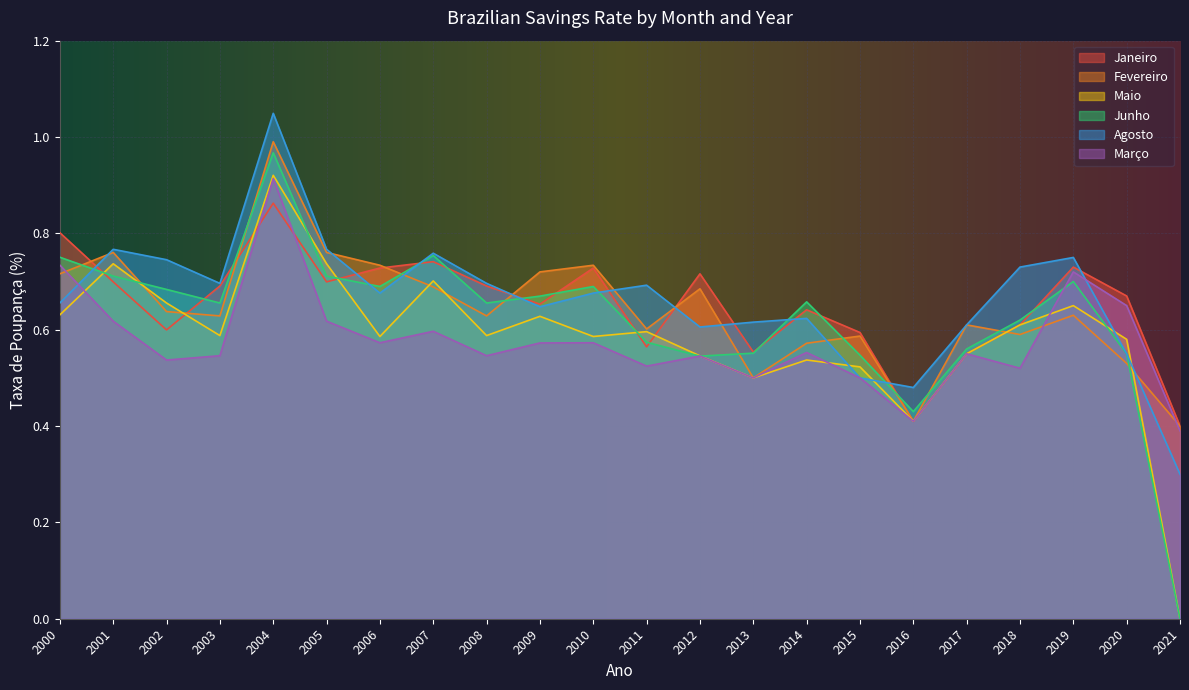

Reading left to right, extract all data points from this chart.

Janeiro: 2000=0.8	2001=0.7	2002=0.6	2003=0.7	2004=0.9	2005=0.7	2006=0.7	2007=0.7	2008=0.7	2009=0.7	2010=0.7	2011=0.6	2012=0.7	2013=0.6	2014=0.6	2015=0.6	2016=0.4	2017=0.6	2018=0.6	2019=0.7	2020=0.7	2021=0.4
Fevereiro: 2000=0.7	2001=0.8	2002=0.6	2003=0.6	2004=1.0	2005=0.8	2006=0.7	2007=0.7	2008=0.6	2009=0.7	2010=0.7	2011=0.6	2012=0.7	2013=0.5	2014=0.6	2015=0.6	2016=0.4	2017=0.6	2018=0.6	2019=0.6	2020=0.5	2021=0.4
Maio: 2000=0.6	2001=0.7	2002=0.7	2003=0.6	2004=0.9	2005=0.7	2006=0.6	2007=0.7	2008=0.6	2009=0.6	2010=0.6	2011=0.6	2012=0.5	2013=0.5	2014=0.5	2015=0.5	2016=0.4	2017=0.6	2018=0.6	2019=0.7	2020=0.6	2021=0.0
Junho: 2000=0.8	2001=0.7	2002=0.7	2003=0.7	2004=1.0	2005=0.7	2006=0.7	2007=0.8	2008=0.7	2009=0.7	2010=0.7	2011=0.6	2012=0.5	2013=0.6	2014=0.7	2015=0.5	2016=0.4	2017=0.6	2018=0.6	2019=0.7	2020=0.6	2021=0.0
Agosto: 2000=0.7	2001=0.8	2002=0.7	2003=0.7	2004=1.0	2005=0.8	2006=0.7	2007=0.8	2008=0.7	2009=0.6	2010=0.7	2011=0.7	2012=0.6	2013=0.6	2014=0.6	2015=0.5	2016=0.5	2017=0.6	2018=0.7	2019=0.8	2020=0.6	2021=0.3
Março: 2000=0.7	2001=0.6	2002=0.5	2003=0.5	2004=0.9	2005=0.6	2006=0.6	2007=0.6	2008=0.5	2009=0.6	2010=0.6	2011=0.5	2012=0.5	2013=0.5	2014=0.6	2015=0.5	2016=0.4	2017=0.6	2018=0.5	2019=0.7	2020=0.7	2021=0.4